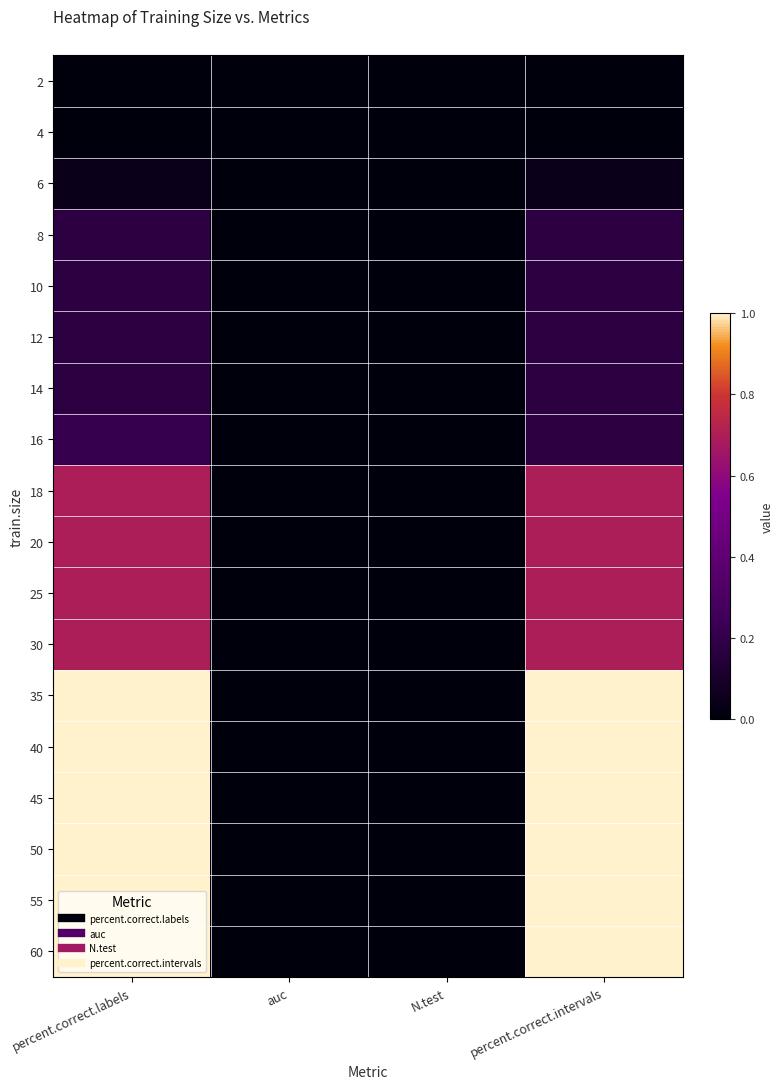

What is the maximum value shown in the chart?

1.0